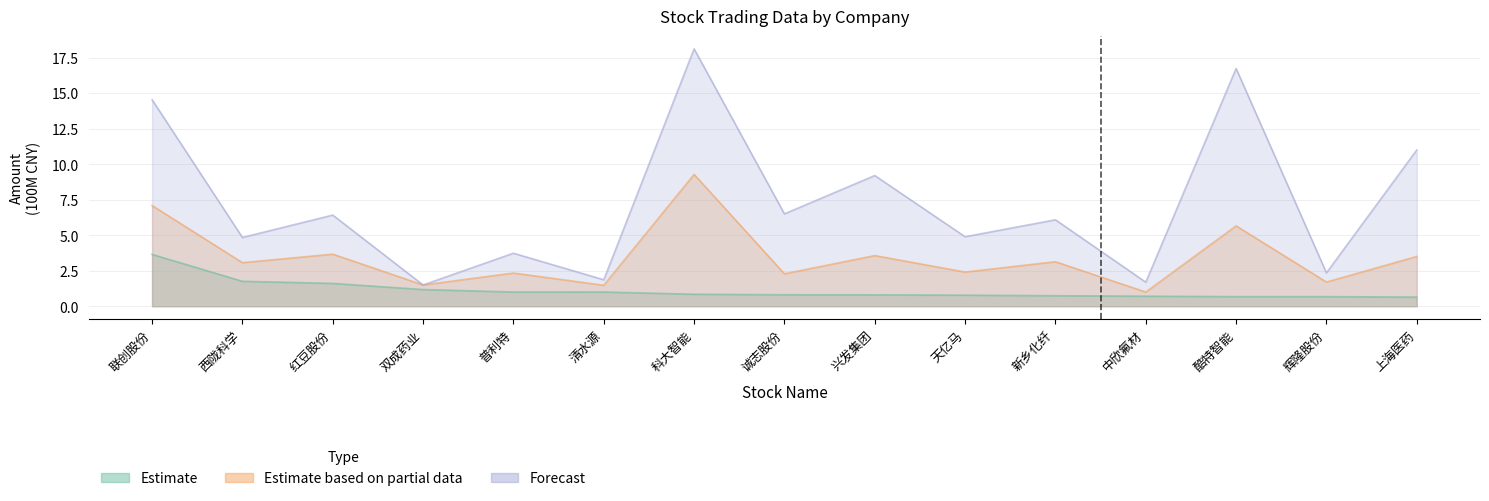

At which category does the chart reach its peak across all series?

科大智能